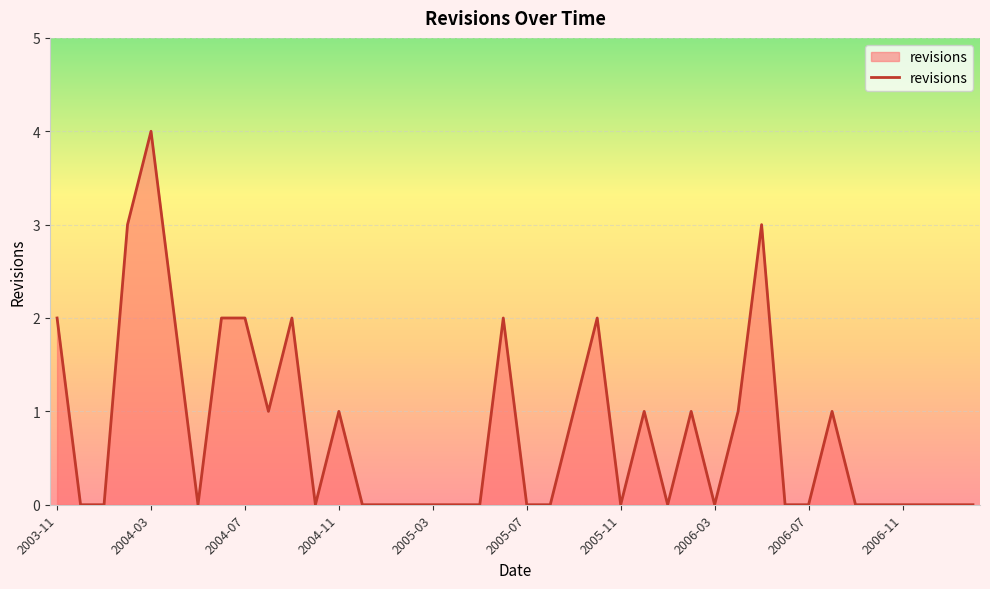

What is the maximum value shown in the chart?

4